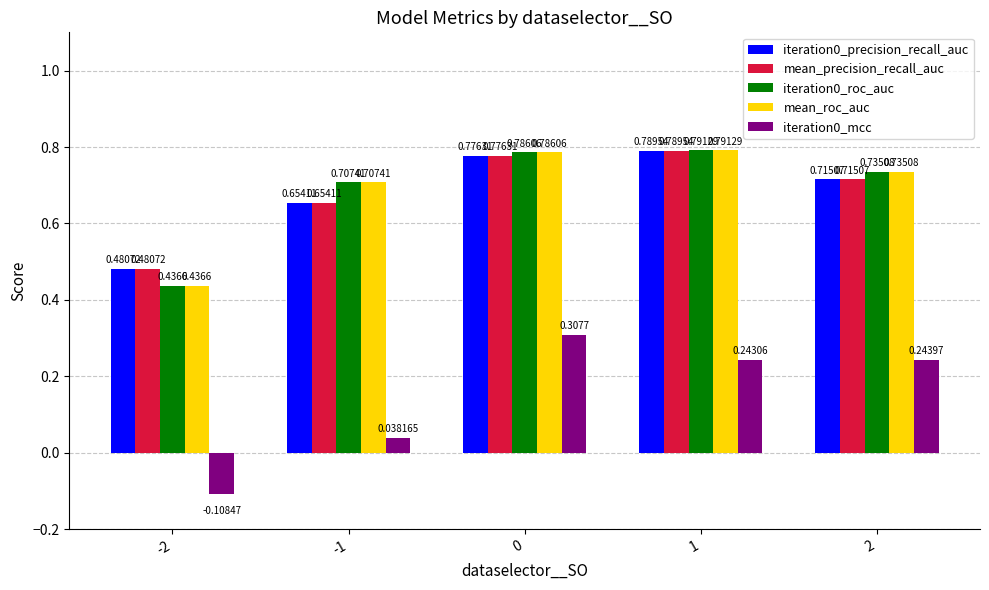

How many values in the iteration0_mcc series are below 0?

1